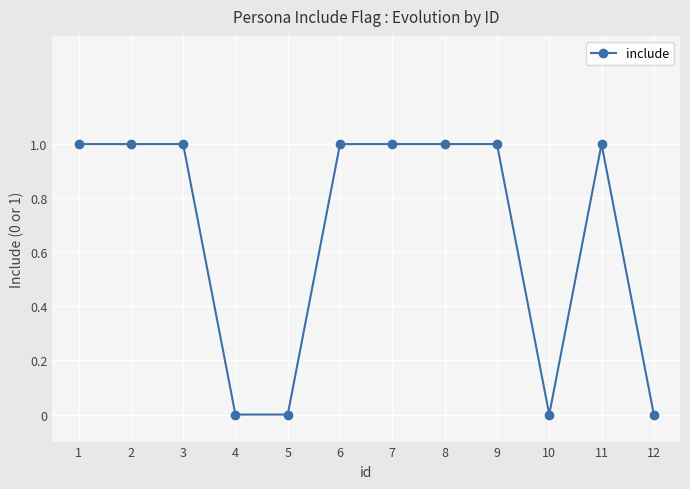

Does the chart display data point markers on the line(s)?

Yes